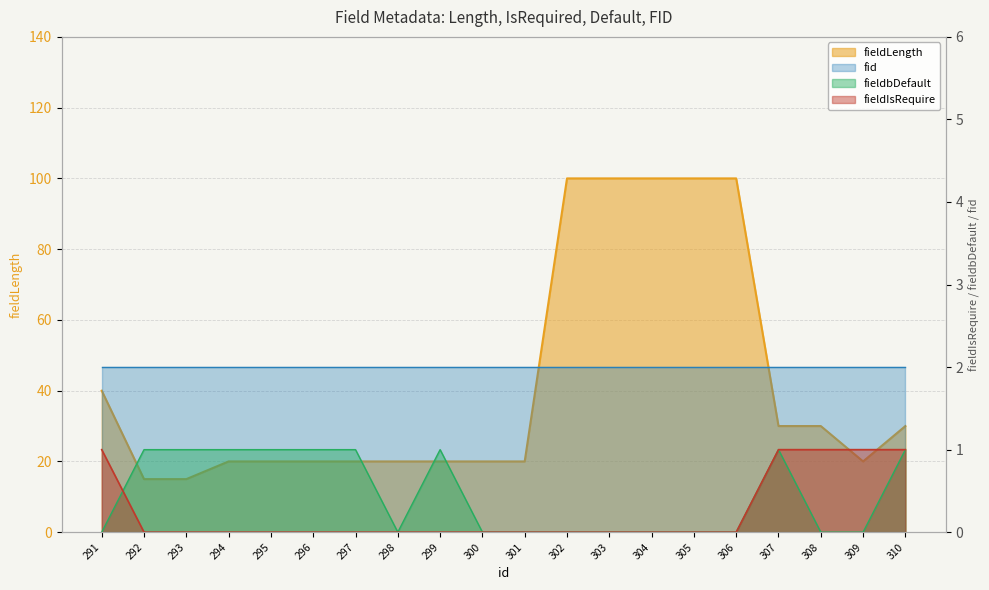

Is it true that fieldLength equals 100 at 303?

True